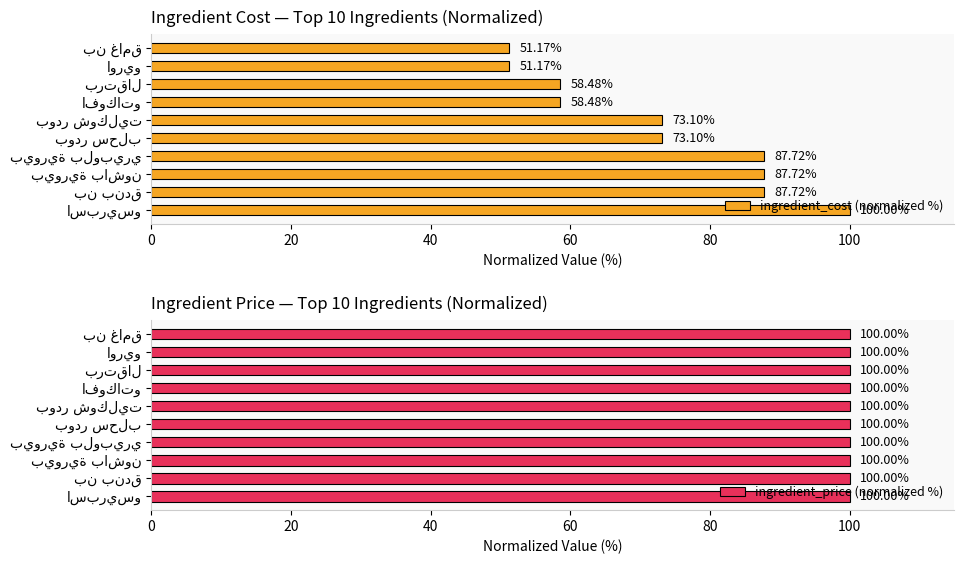

What is the difference between the maximum and minimum values in the ingredient_cost (normalized %) series?

48.8